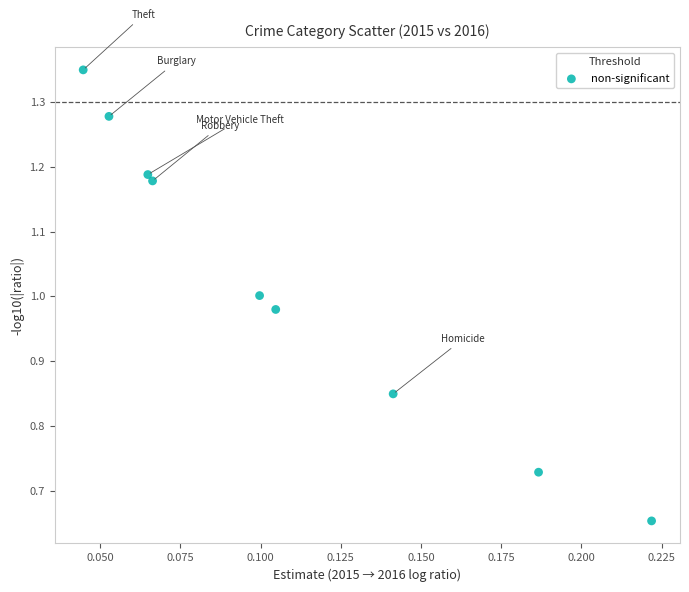

Count the number of points in this scatter plot.

9